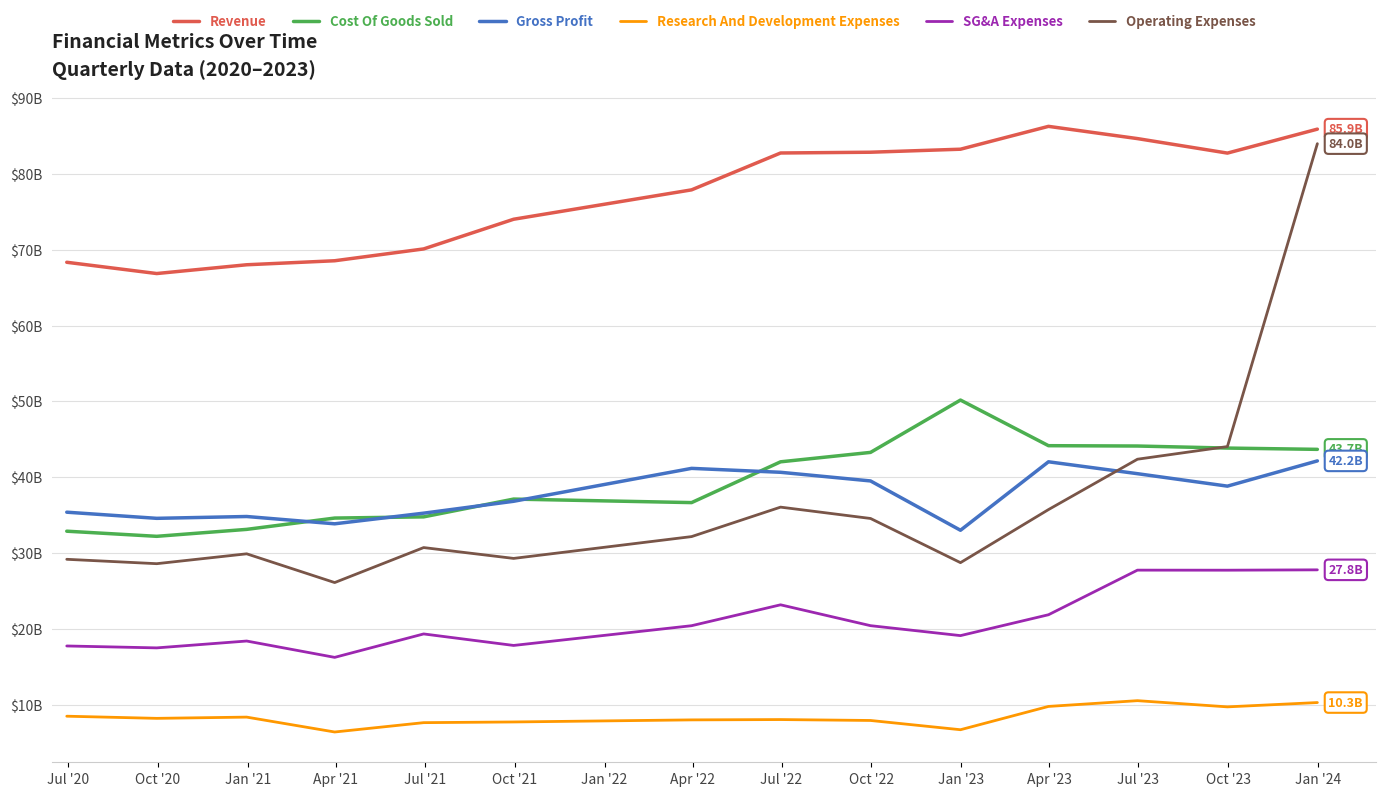

Which series has the largest total across all categories?

Revenue